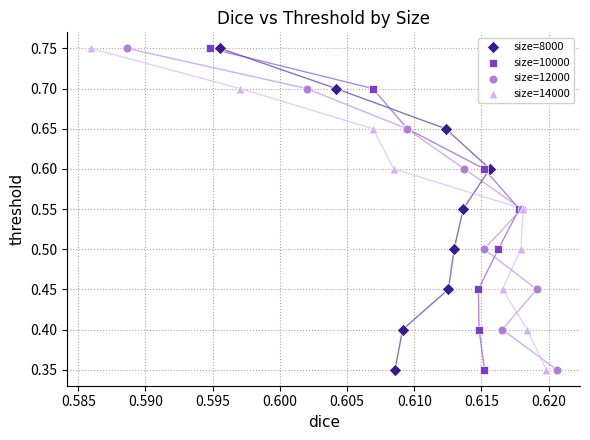

What are all the series names shown in the legend?

size=8000, size=10000, size=12000, size=14000